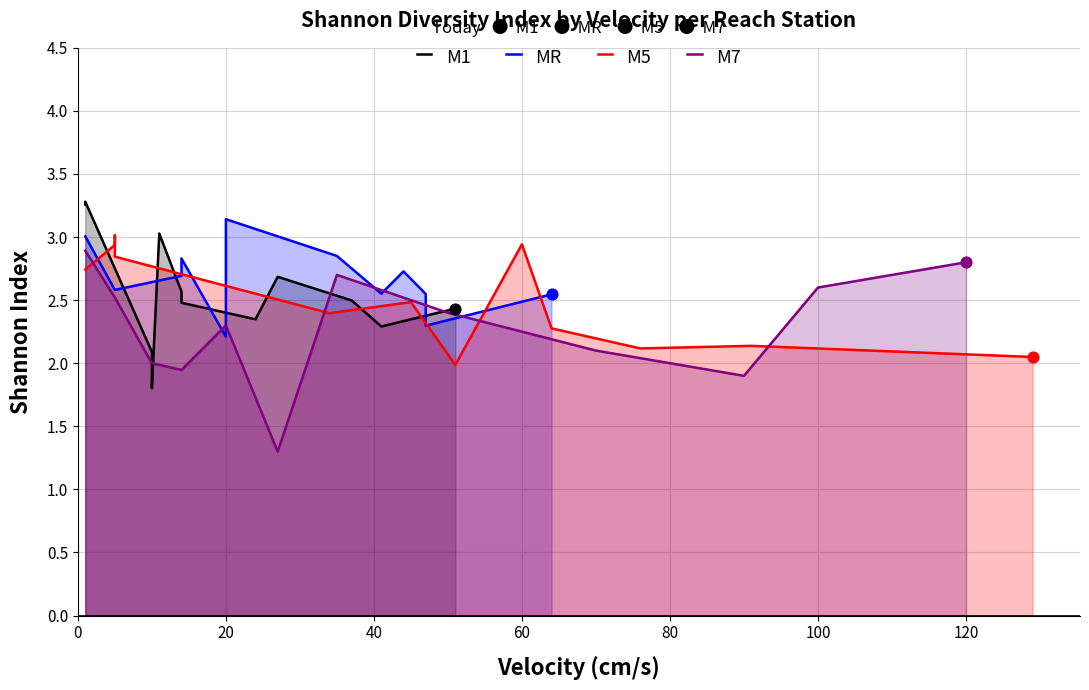

Which series has the largest total across all categories?

MR